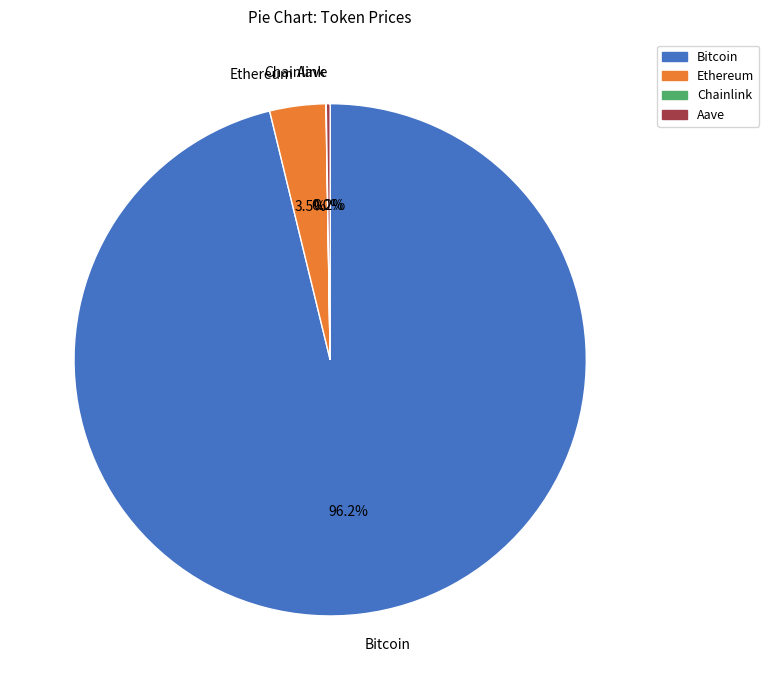

Does any single category account for the majority?

Yes